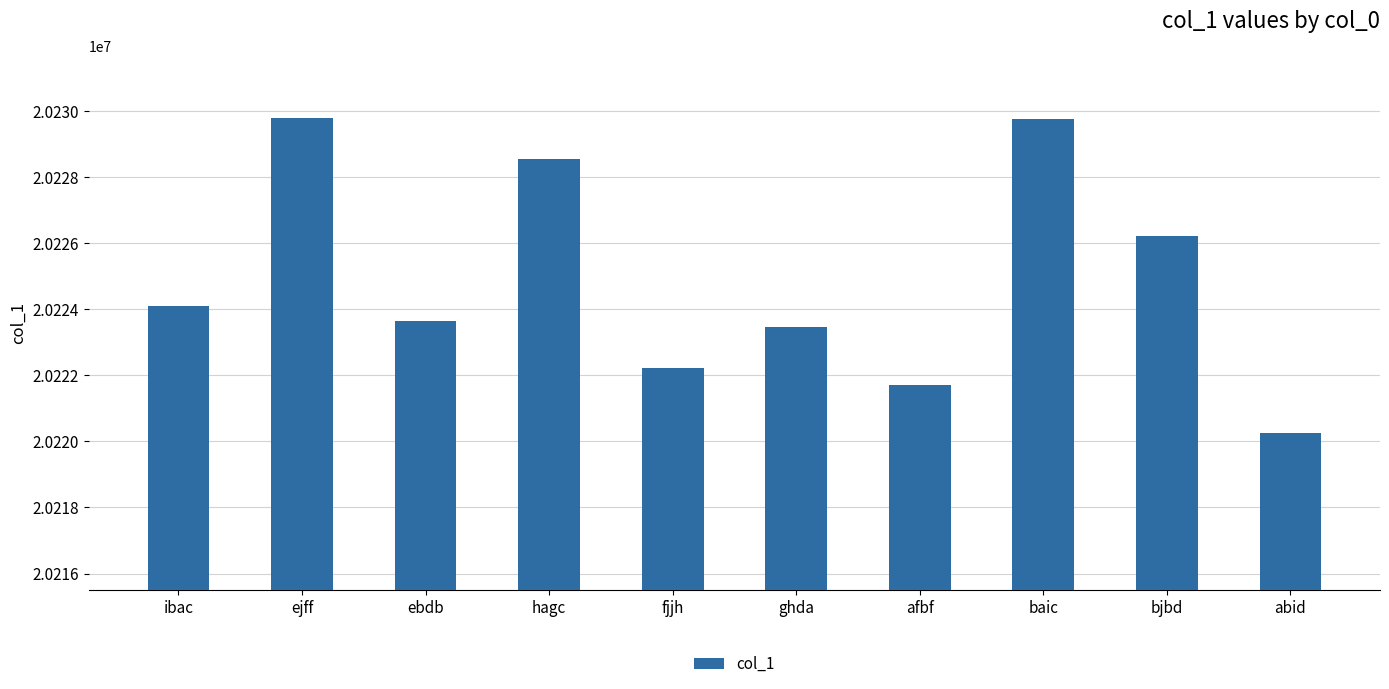

How many bars are there in total?

10